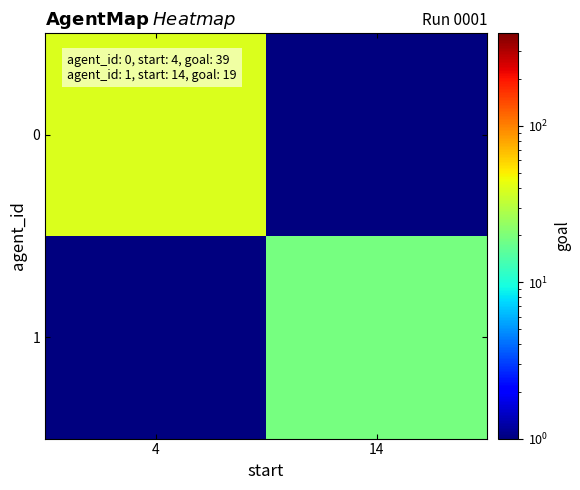

Reading left to right, transcribe all the data shown in this chart.

0: 4=39.0	14=0.5
1: 4=0.5	14=19.0